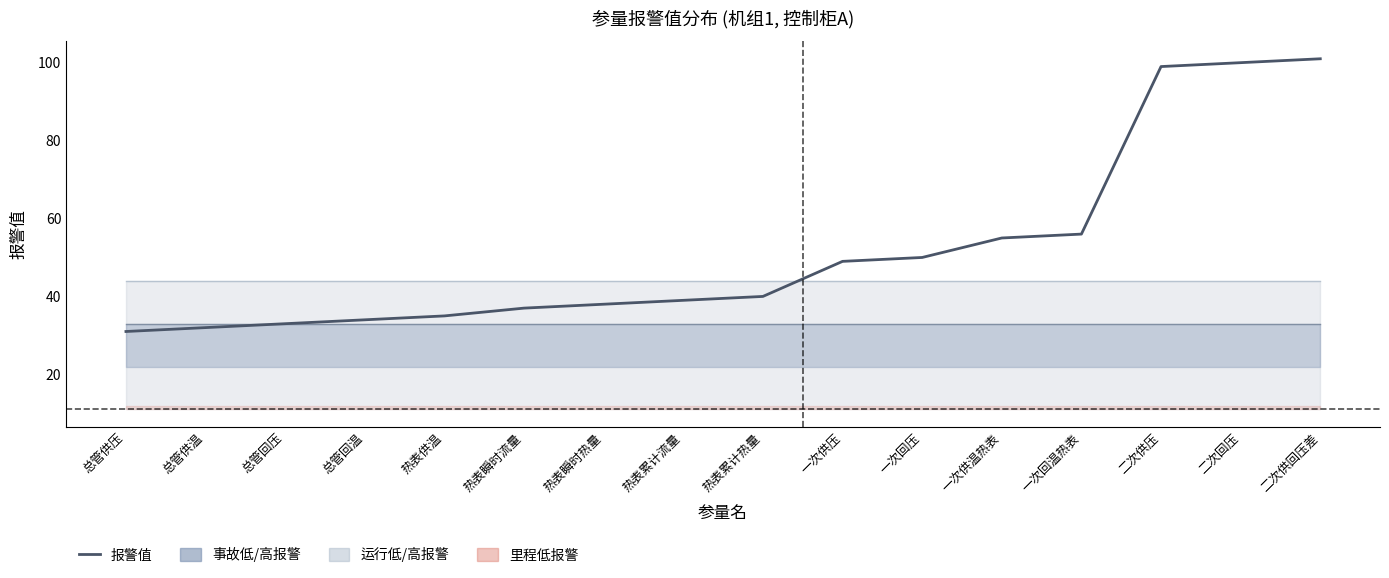

What is the smallest value displayed?

31